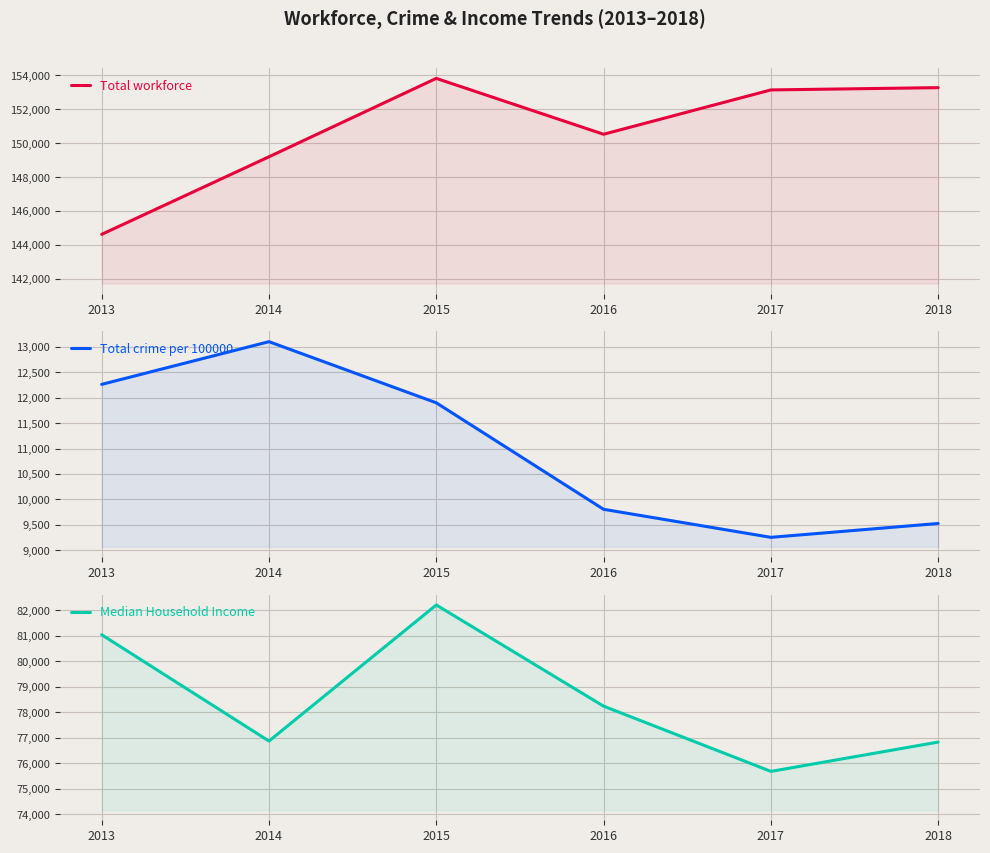

What is the value of the Median Household Income point at the 2nd from the left?

76871.0